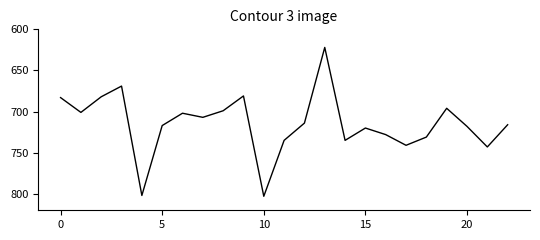

What is the minimum value shown in the chart?

622